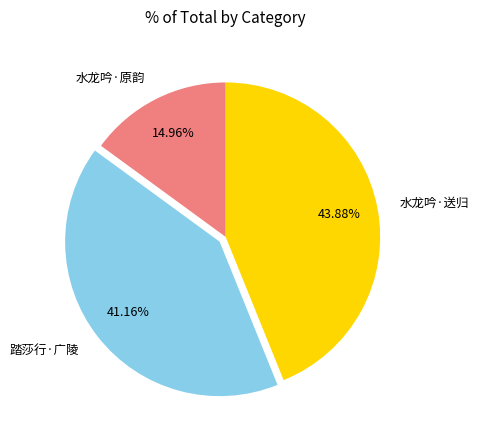

Is there any slice that represents more than half of the pie?

No